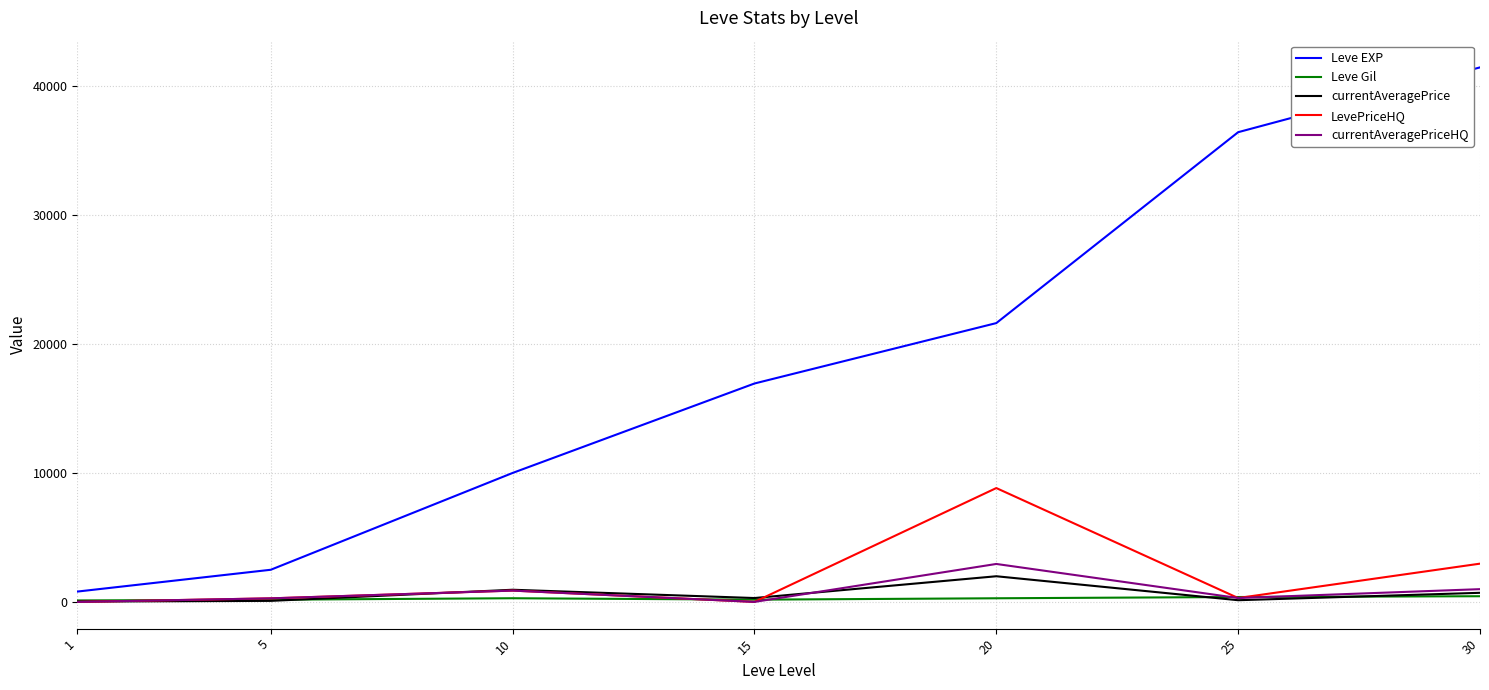

What is the difference between the currentAveragePrice values at 10 and 1?

916.1